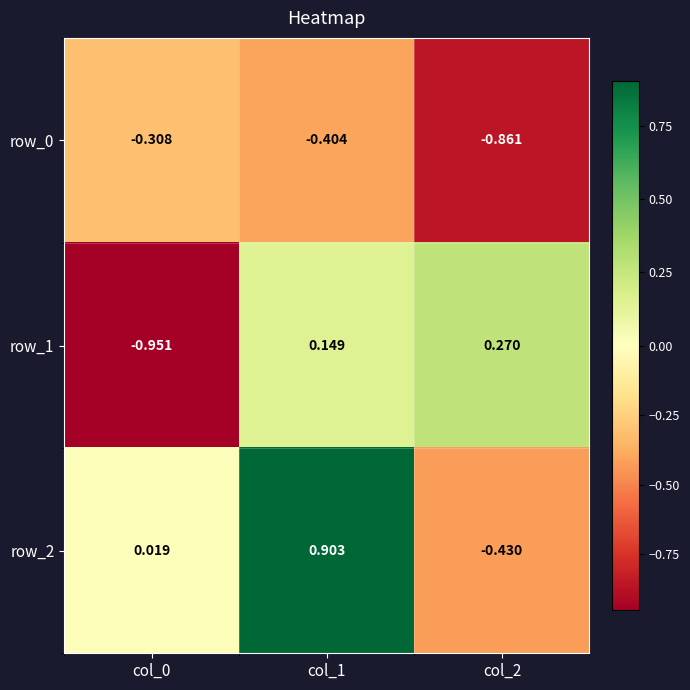

True or false: row_1 has a value of -1.4 at col_0.

False